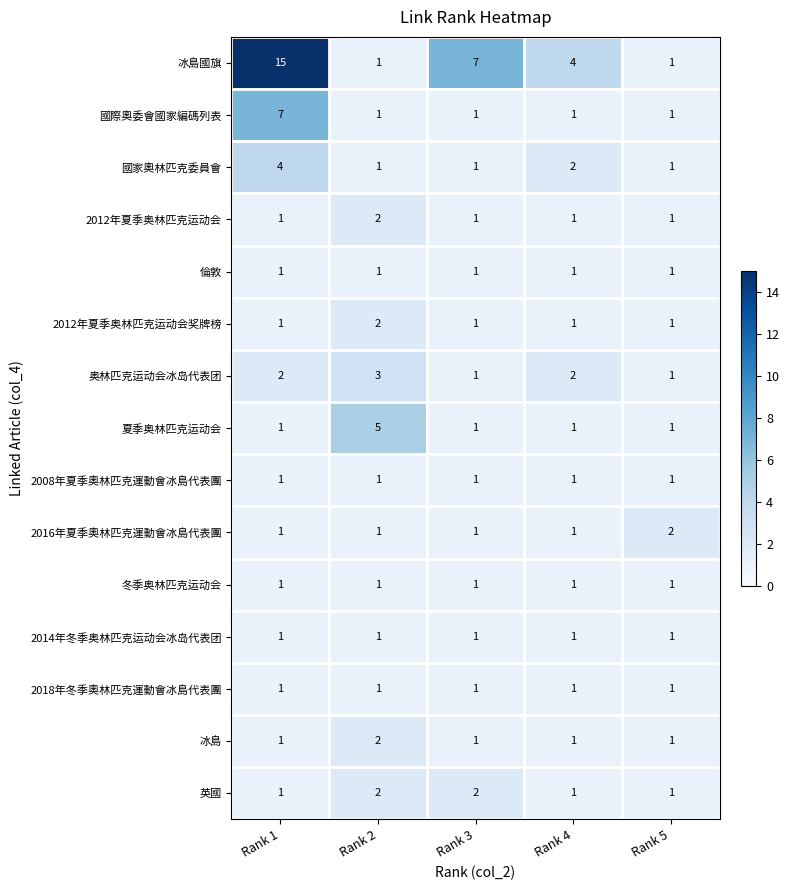

Is it true that 冰島國旗 equals 4 at Rank 4?

True